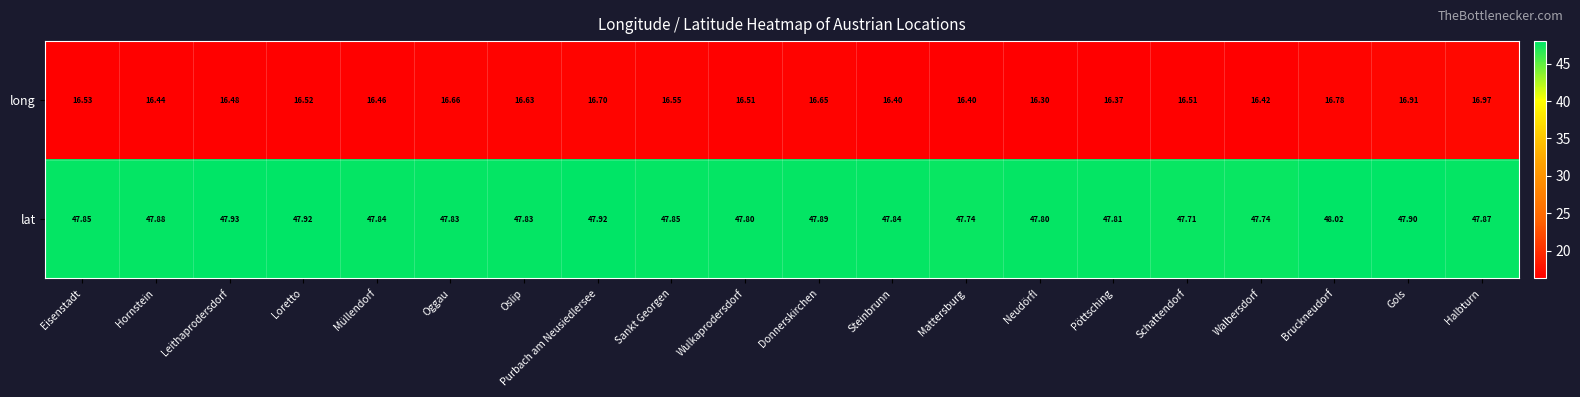

Rank the series by their average value, from lowest to highest.

long, lat